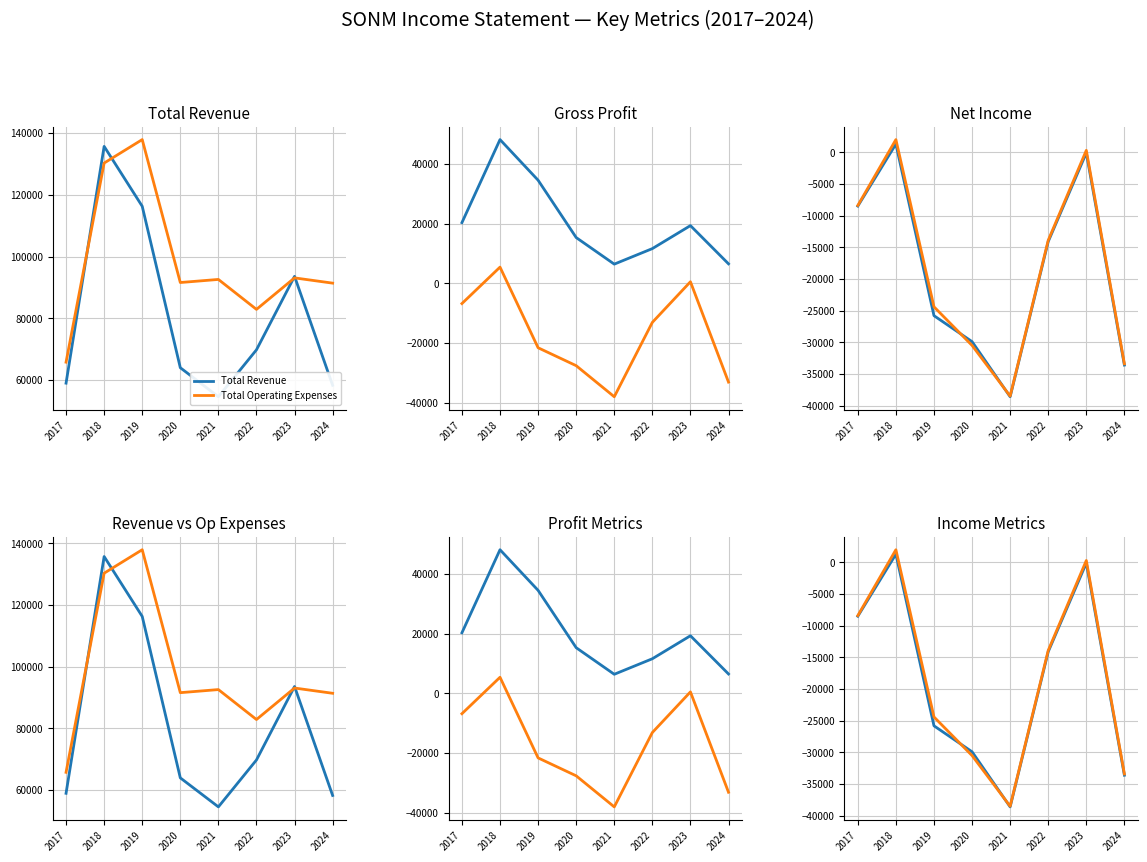

True or false: Income Before Tax and Total Operating Expenses intersect in this chart.

False